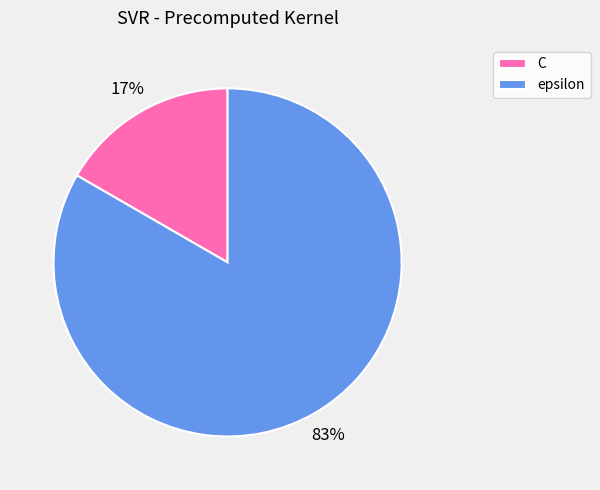

Which category has the biggest portion of the pie?

epsilon